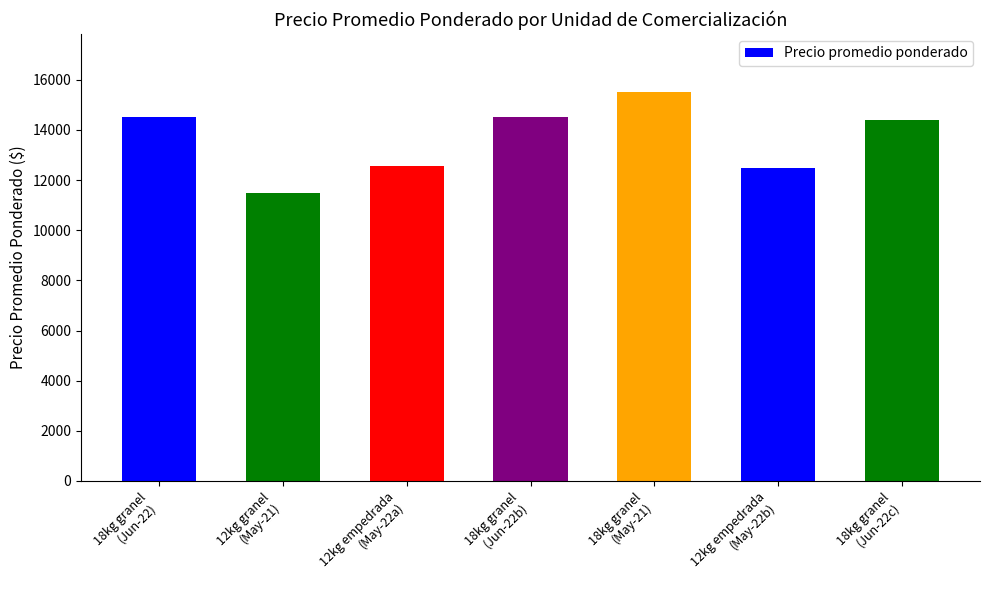

Is it true that the value at 12kg empedrada
(May-22b) is 17501?

False